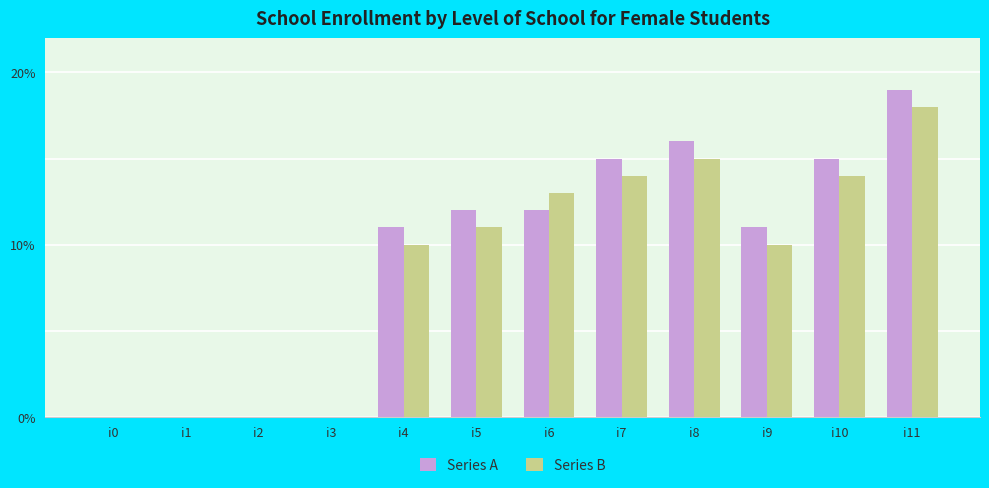

Reading left to right, extract all data points from this chart.

Series A: 0	0	0	0	11	12	12	15	16	11	15	19
Series B: 0	0	0	0	10	11	13	14	15	10	14	18